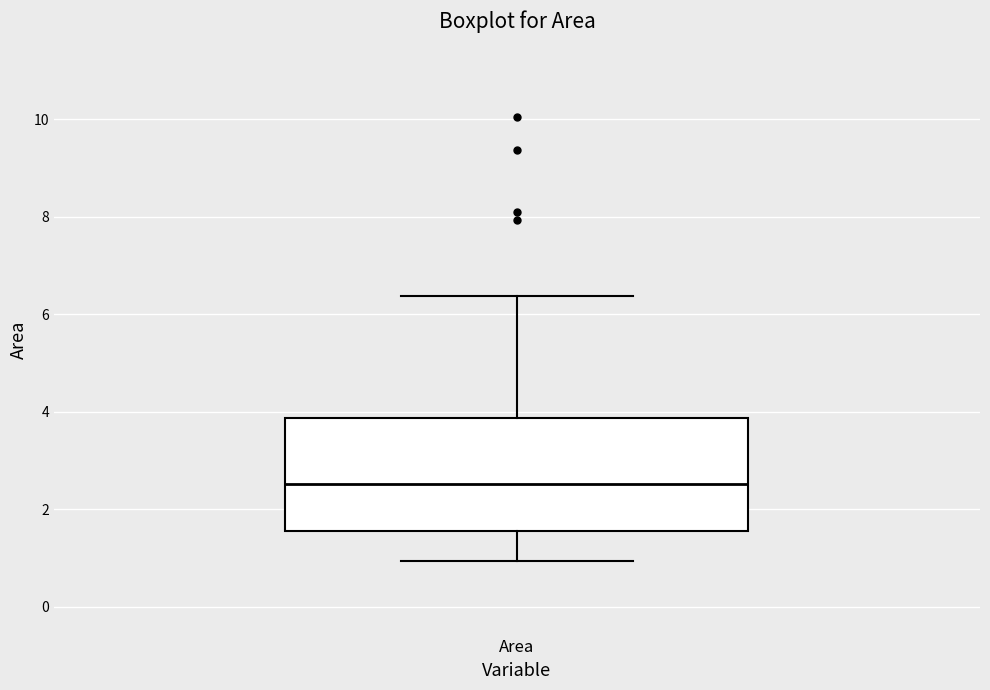

Transcribe this box plot: give where the median line is, the range the box spans, and where the two whiskers end, as read against the y-axis. The values are not printed on the chart, so give them approximately, as read against the axis.

median 2.6, box 1.6 to 3.8, whiskers 1.0 to 6.4